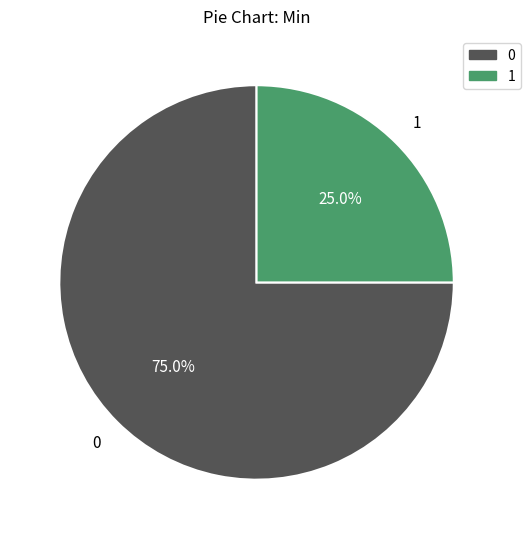

What portion of the pie excludes 1?

75.0%